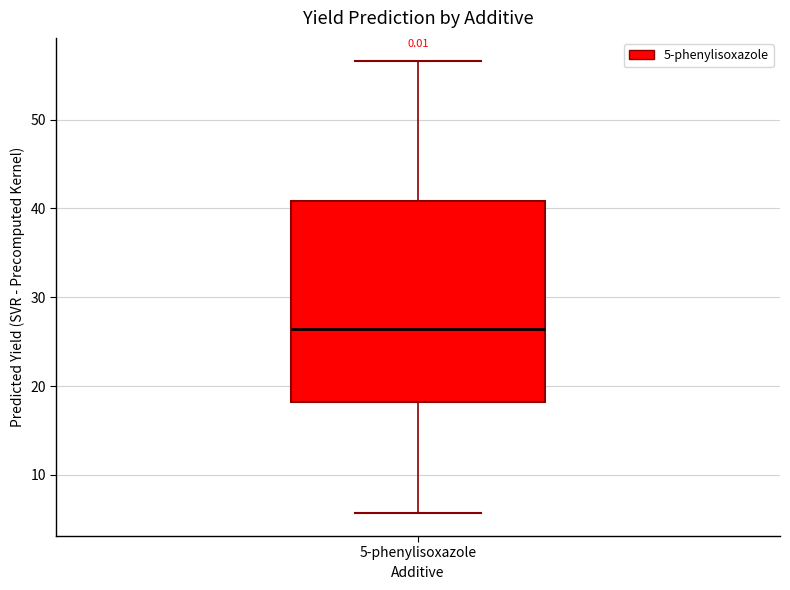

Where is the upper edge of the box for 5-phenylisoxazole on the y-axis? The values are not printed on the chart, so give them approximately, as read against the axis.

41